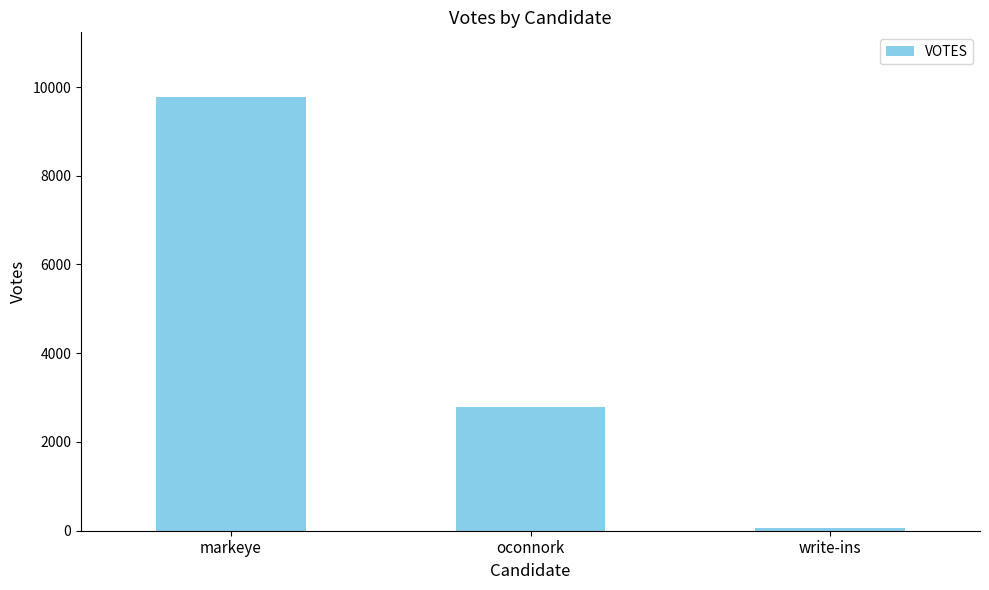

Rank the categories by value from highest to lowest.

markeye, oconnork, write-ins